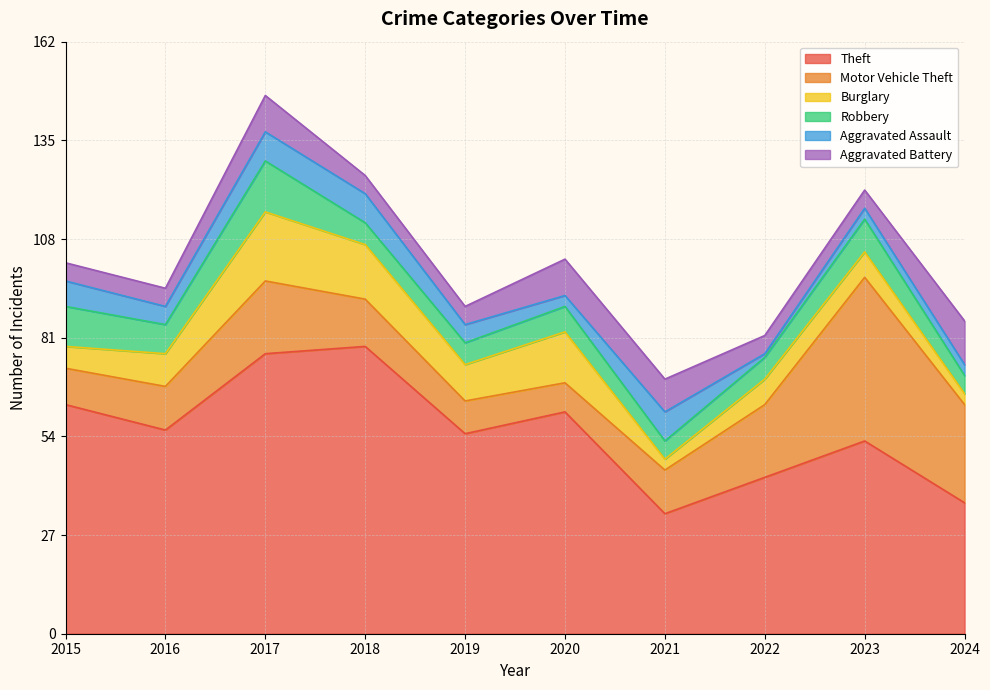

What is the difference between the Aggravated Assault values at 2023 and 2019?

2